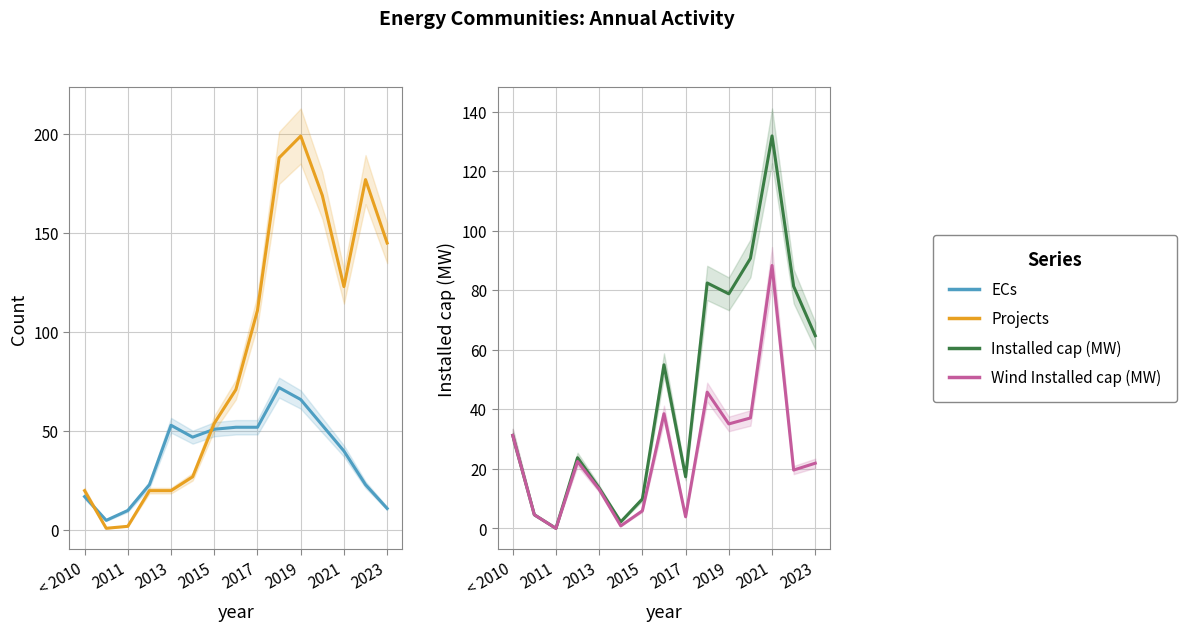

Where do ECs and Projects first cross each other?

< 2010 and 2011